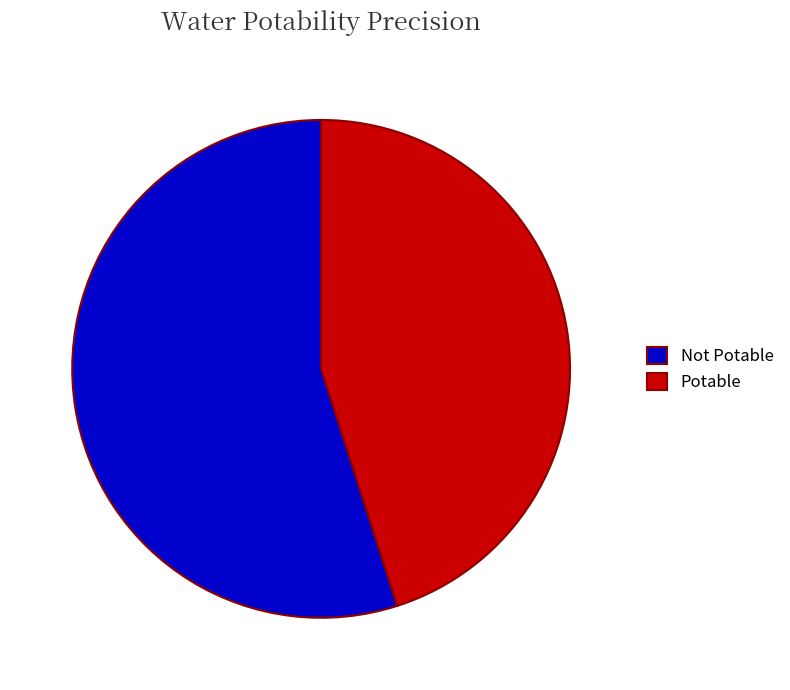

Rank the categories by value from lowest to highest.

Potable, Not Potable